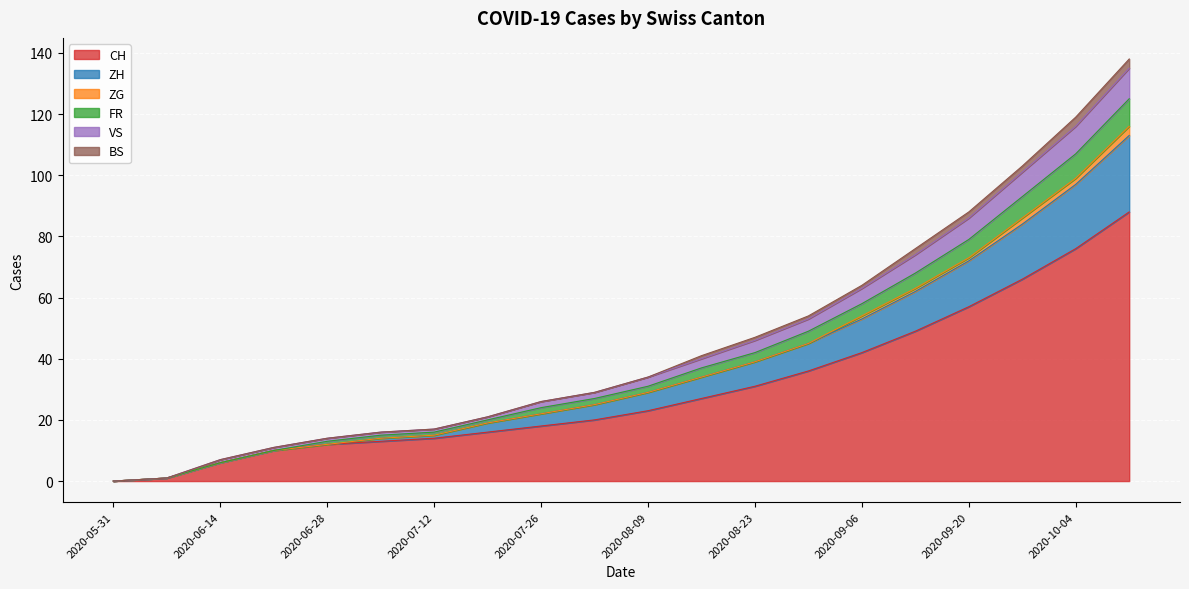

What is the label of the 8th point from the left?

2020-07-19